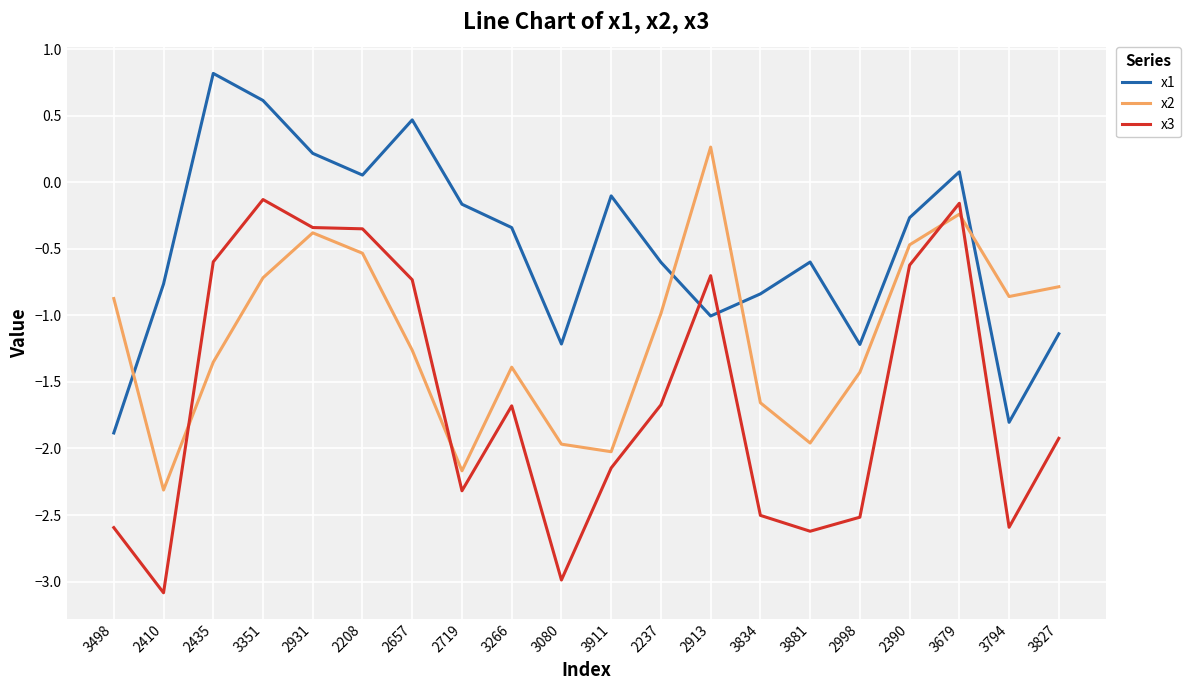

Where is x2 nearest to the value -1?

2237